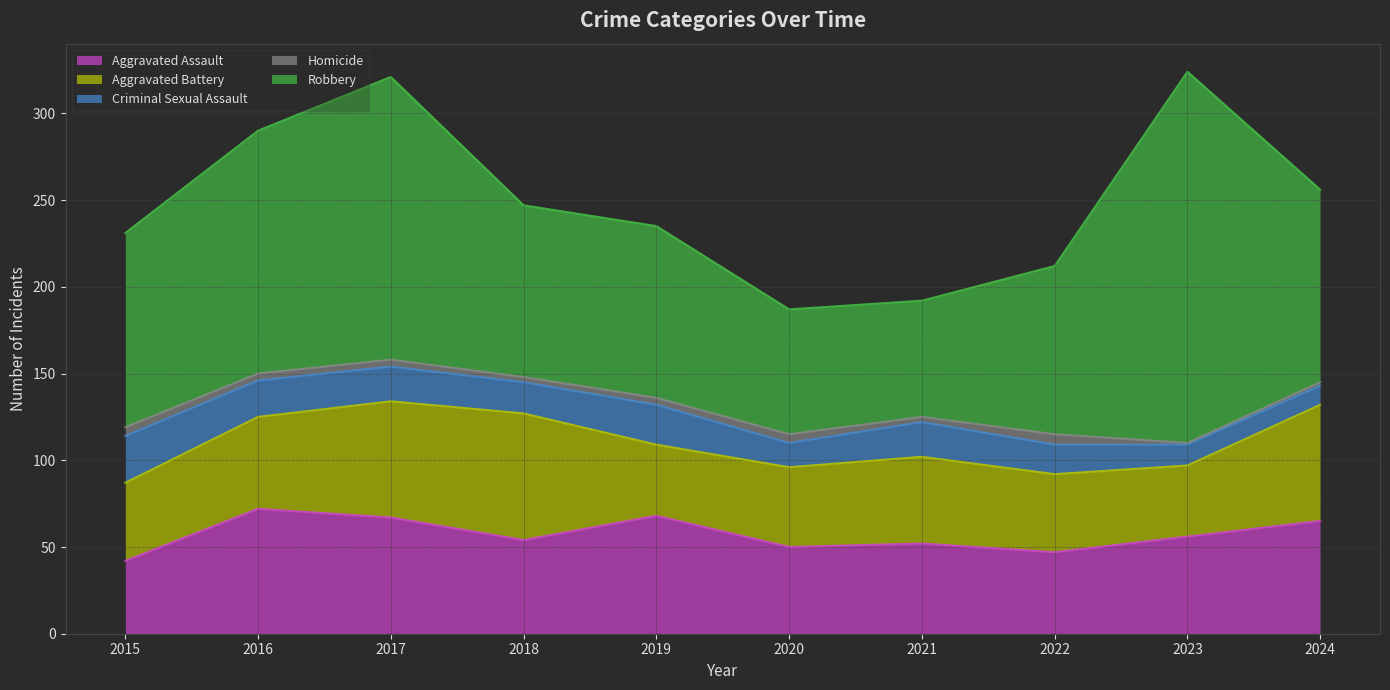

True or false: Criminal Sexual Assault has a value of 28 at 2021.

False